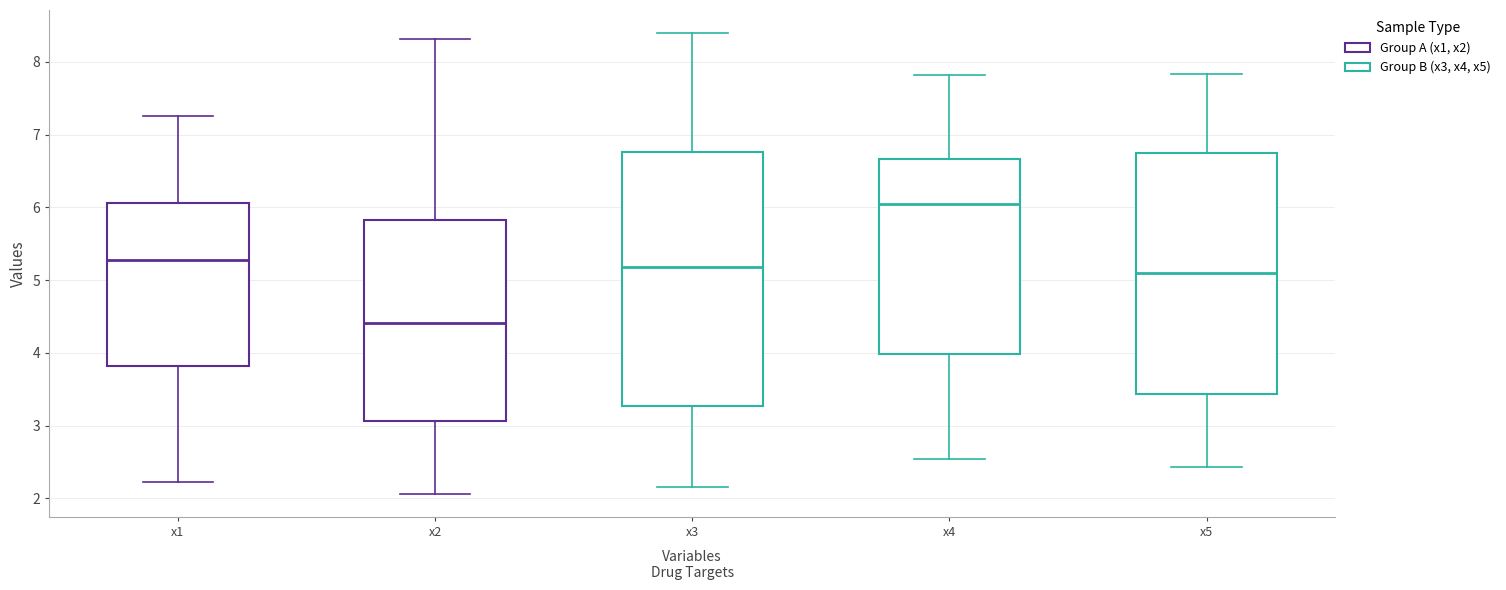

Reading left to right, read every box against the y-axis: the position of its median line, the range the box covers, and the ends of its whiskers. The values are not printed on the chart, so give them approximately, as read against the axis.

x1: median 5.3, box 3.8 to 6.1, whiskers 2.2 to 7.3
x2: median 4.4, box 3.1 to 5.8, whiskers 2.1 to 8.3
x3: median 5.2, box 3.3 to 6.8, whiskers 2.2 to 8.4
x4: median 6.0, box 4.0 to 6.7, whiskers 2.5 to 7.8
x5: median 5.1, box 3.4 to 6.8, whiskers 2.4 to 7.8